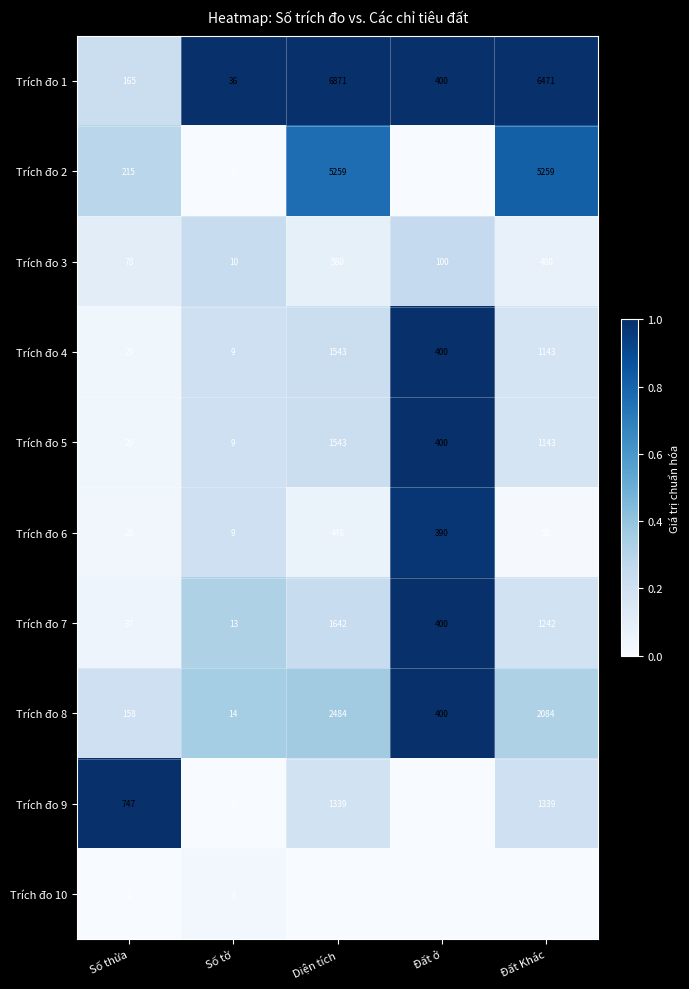

How many series are shown in this chart?

10